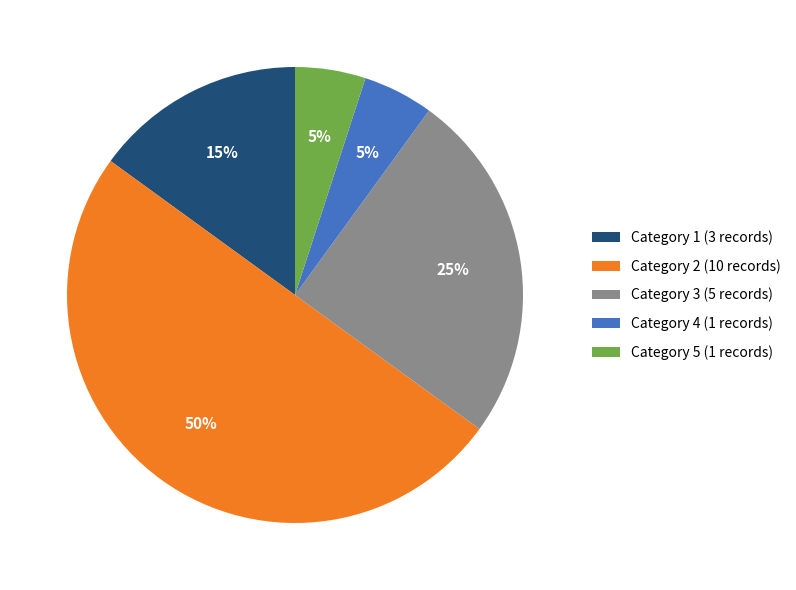

Between Category 2 and Category 1, which is larger?

Category 2